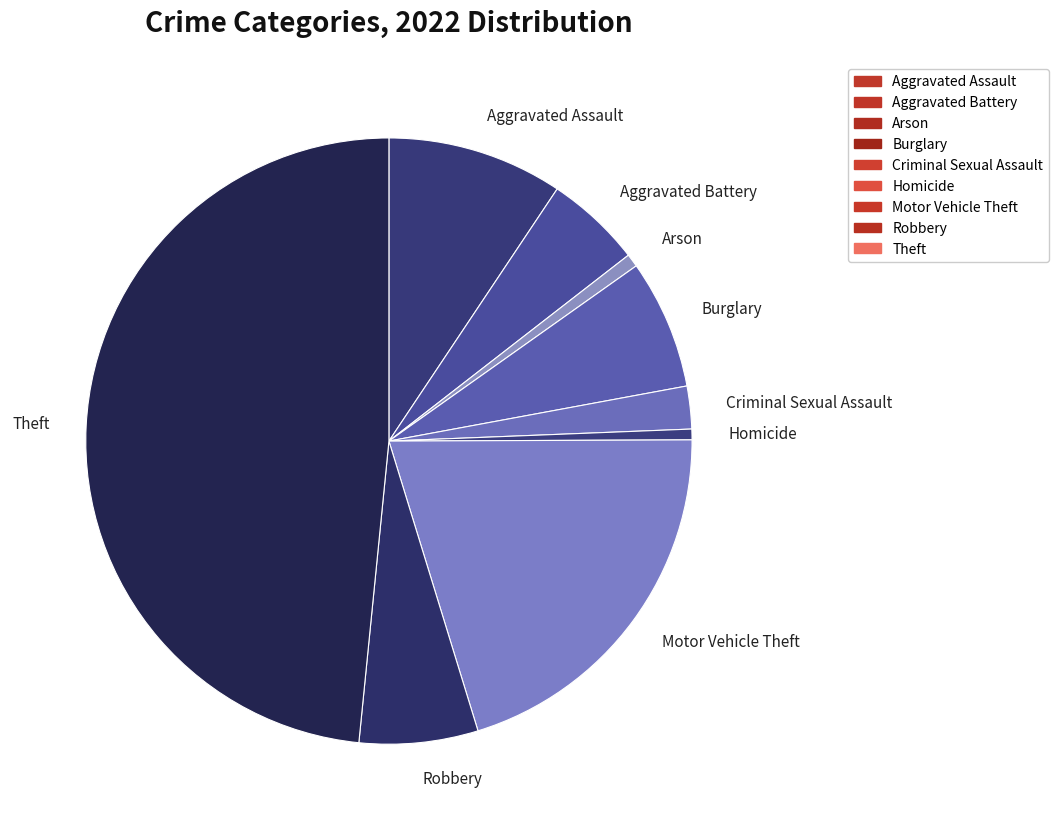

Combined, do Aggravated Battery and Aggravated Assault account for over 50%?

No